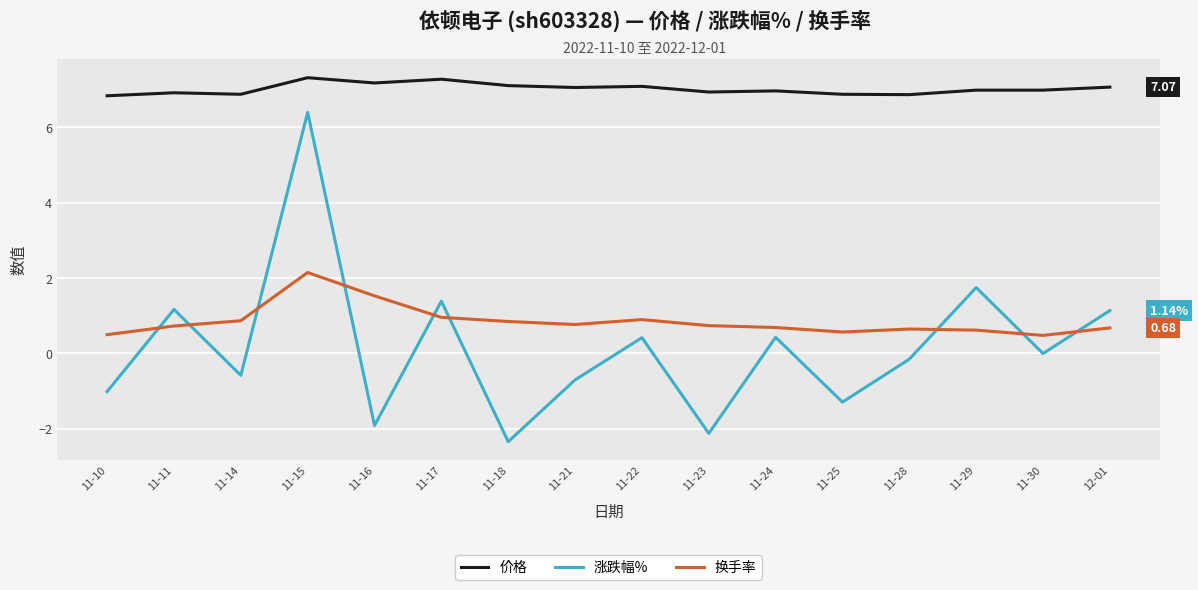

What is the maximum value shown in the chart?

7.3